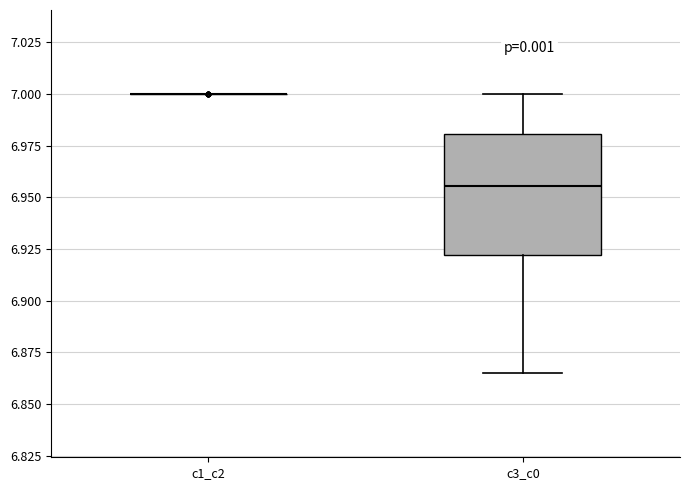

Comparing the boxes themselves (not the whiskers), which one is the tallest?

c3_c0